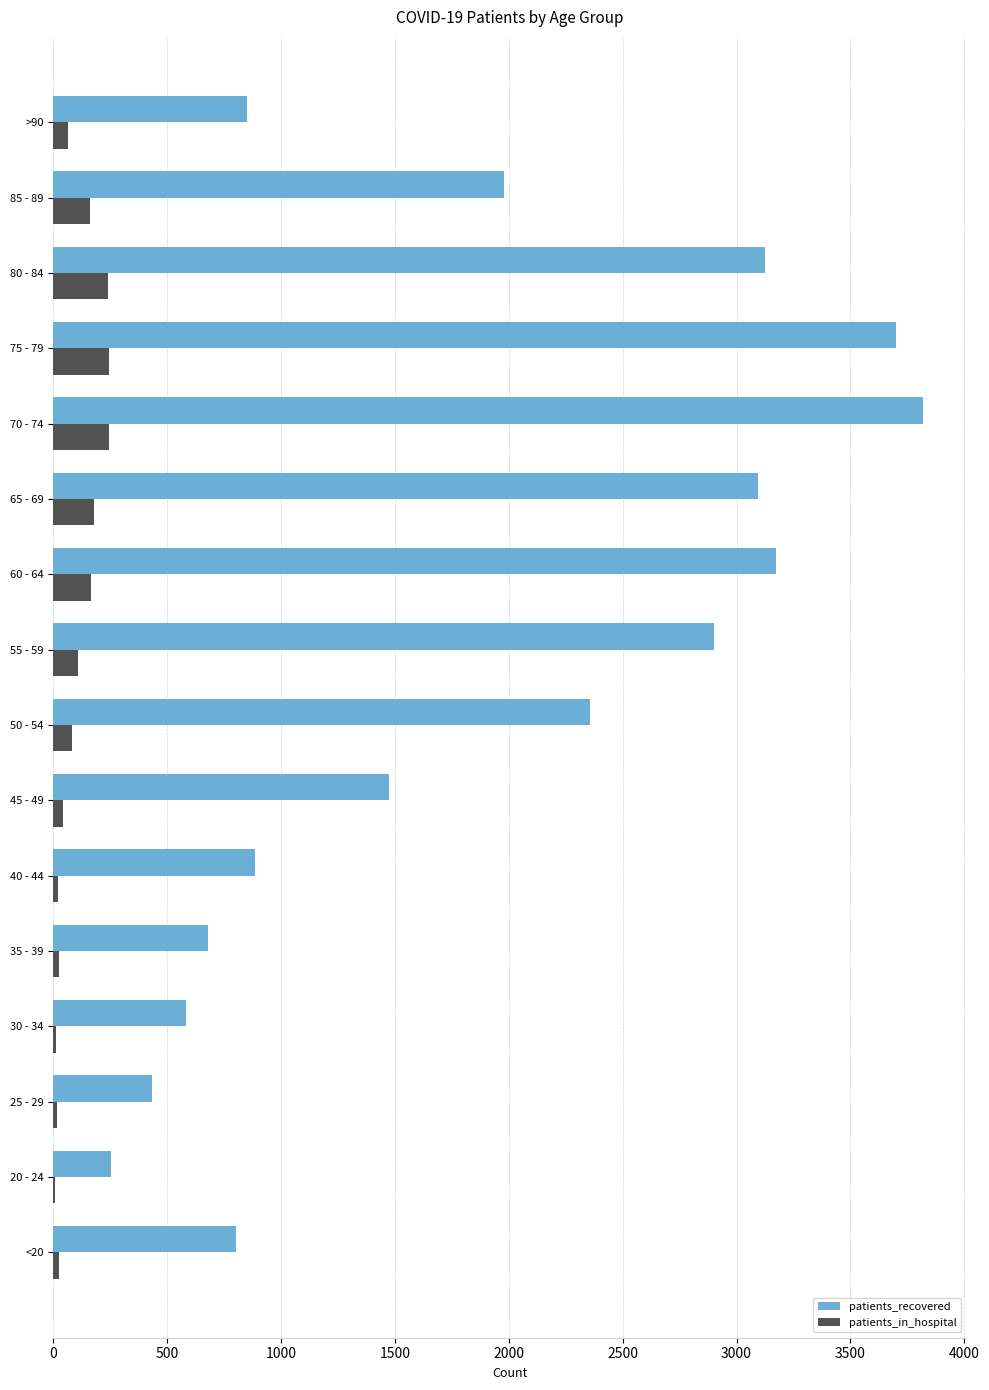

The value of patients_recovered at 30 - 34 is 399. True or false?

False